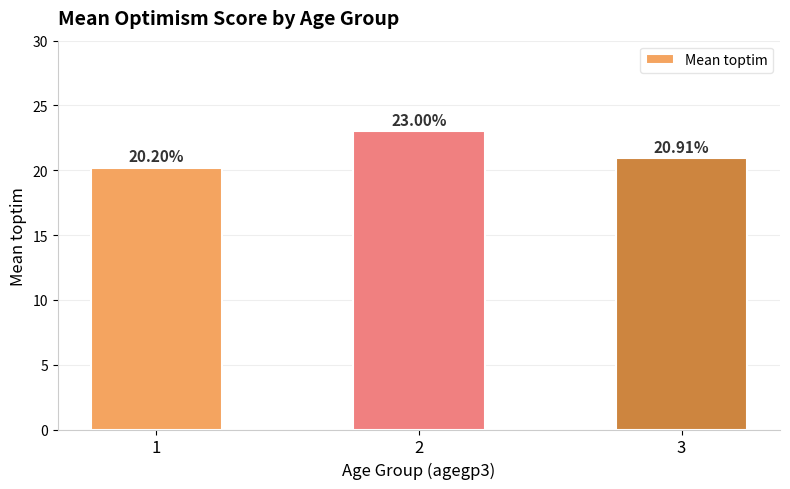

Between 1 and 3, which is larger?

3